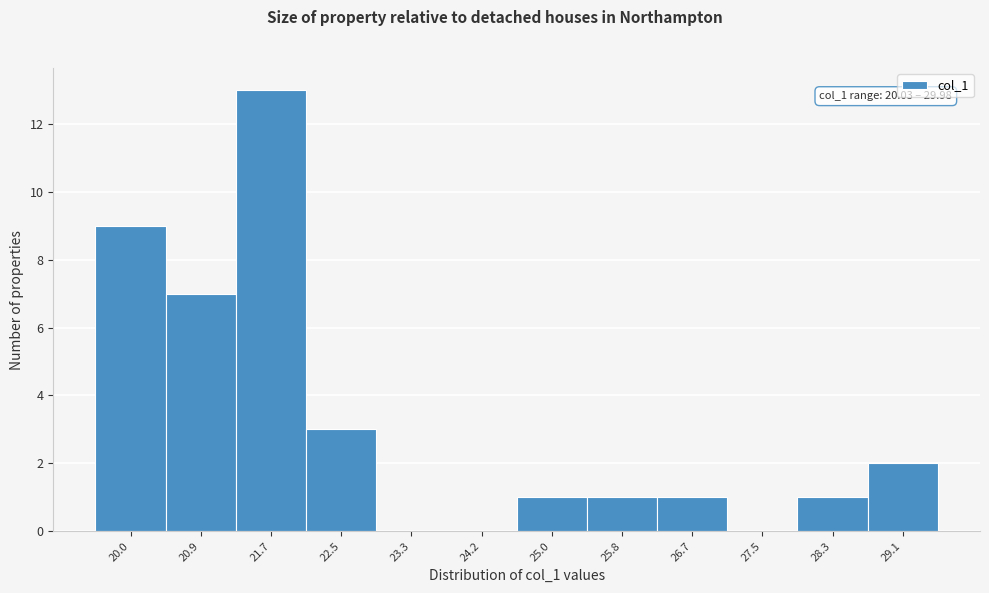

Reading left to right, list all the values displayed in this chart.

20.0=9	20.9=7	21.7=13	22.5=3	23.3=0	24.2=0	25.0=1	25.8=1	26.7=1	27.5=0	28.3=1	29.1=2